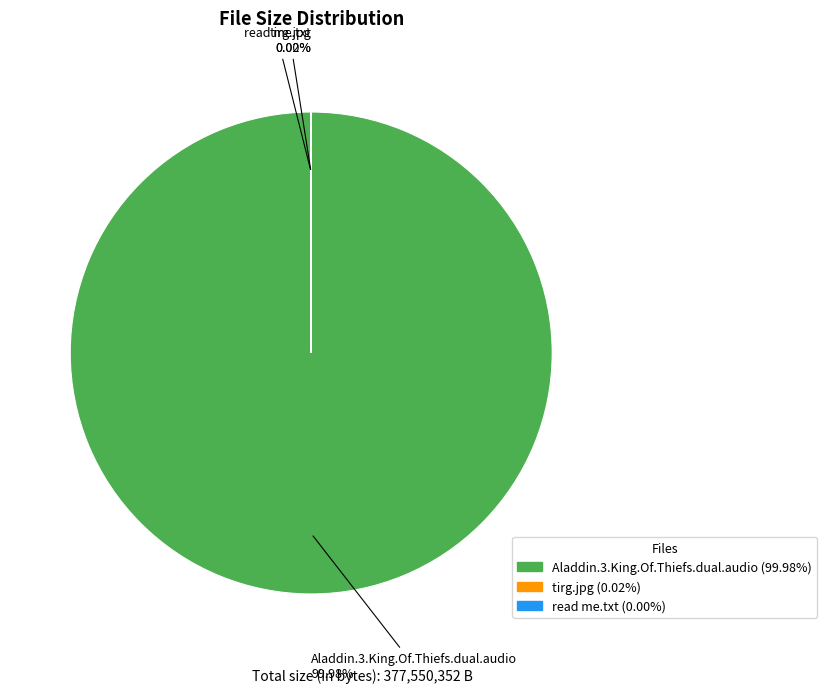

Is Aladdin.3.King.Of.Thiefs.dual.audio (99.98%) the majority of the pie?

Yes